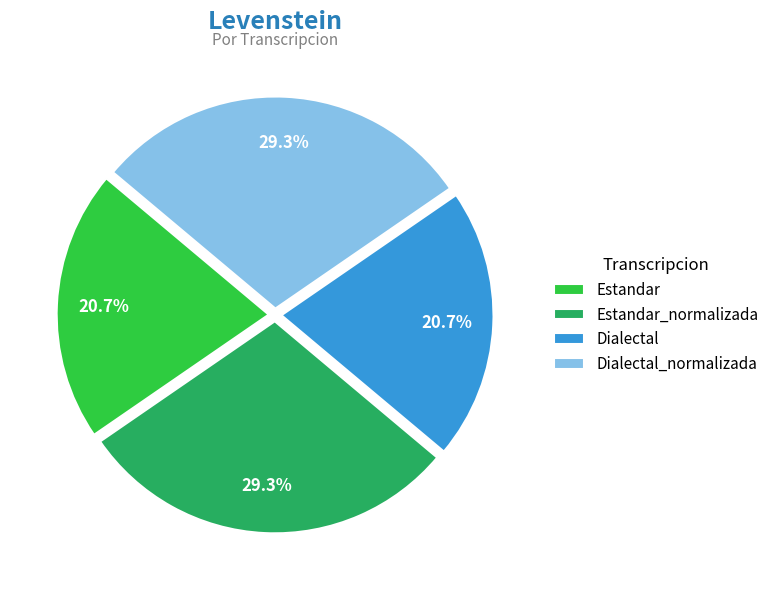

How many slices are in this pie chart?

4